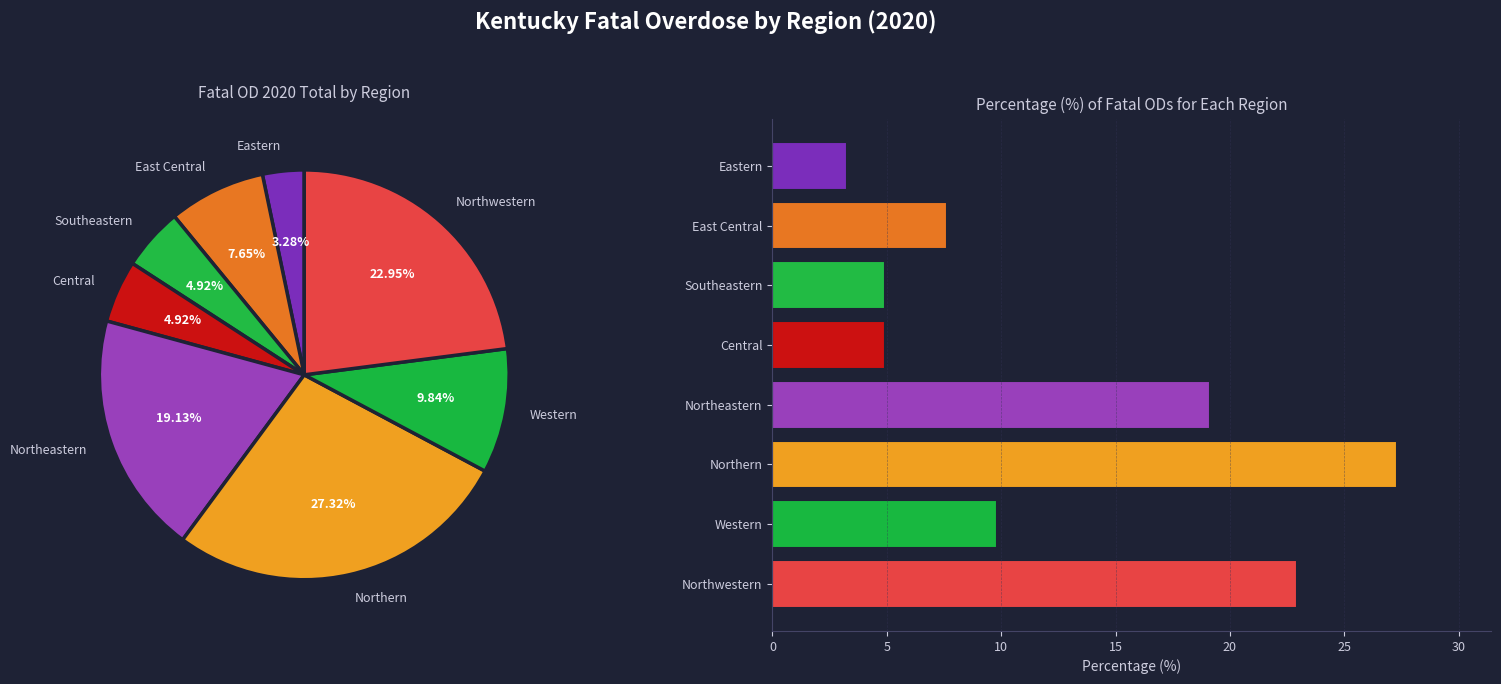

Is it true that Northwestern is 23% of the pie?

True